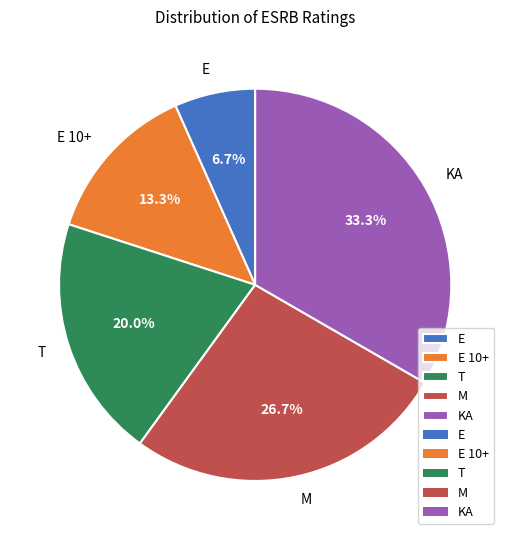

How many segments does this pie chart have?

5